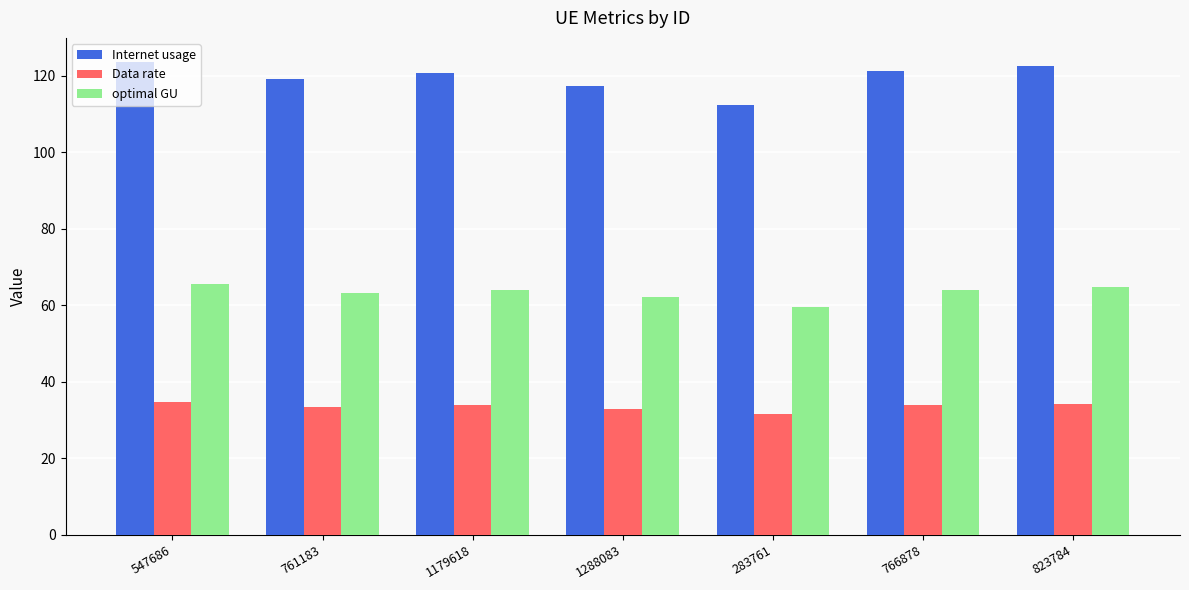

At how many categories does at least one series exceed 108?

7